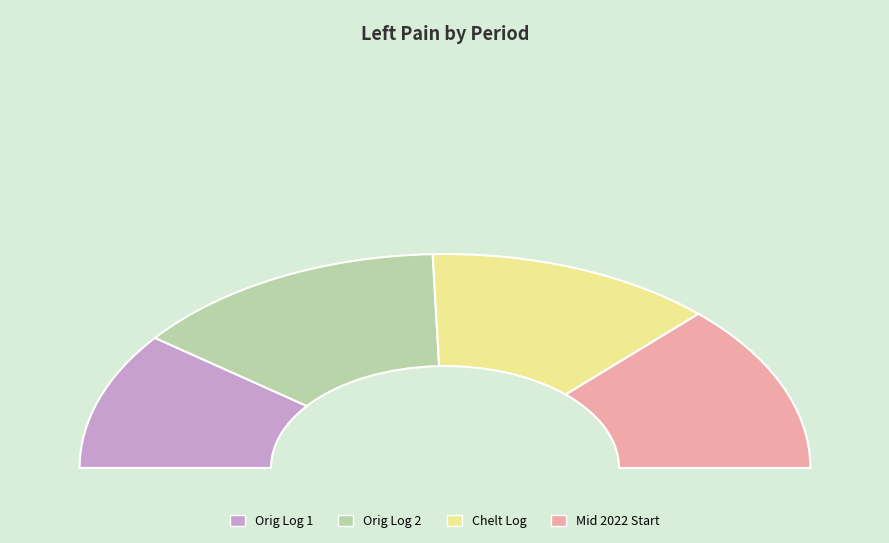

To the nearest percent, what is the combined percentage of Chelt Log and Orig Log 2?

54%